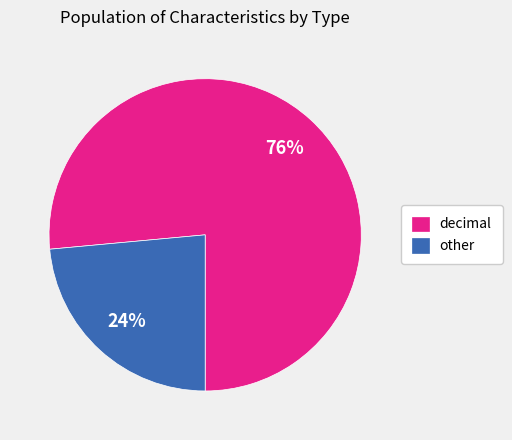

To the nearest percent, what is the combined percentage of other and decimal?

100%